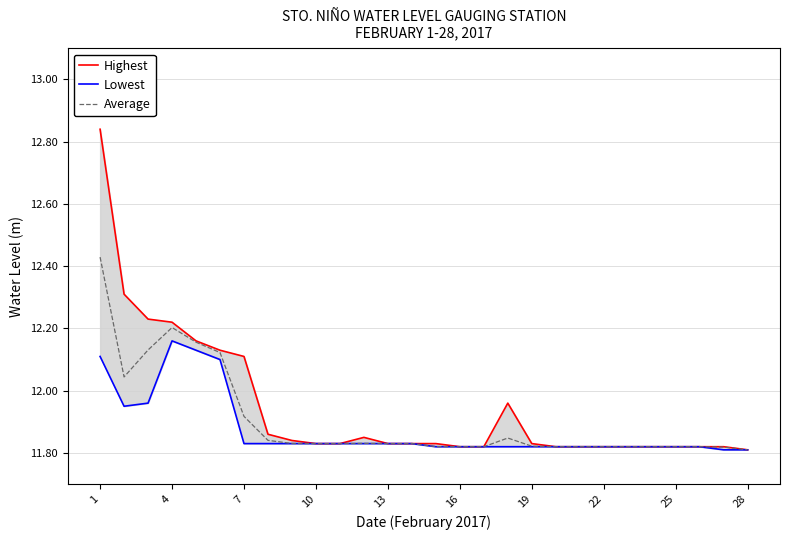

What are all the series names shown in the legend?

Highest, Lowest, Average